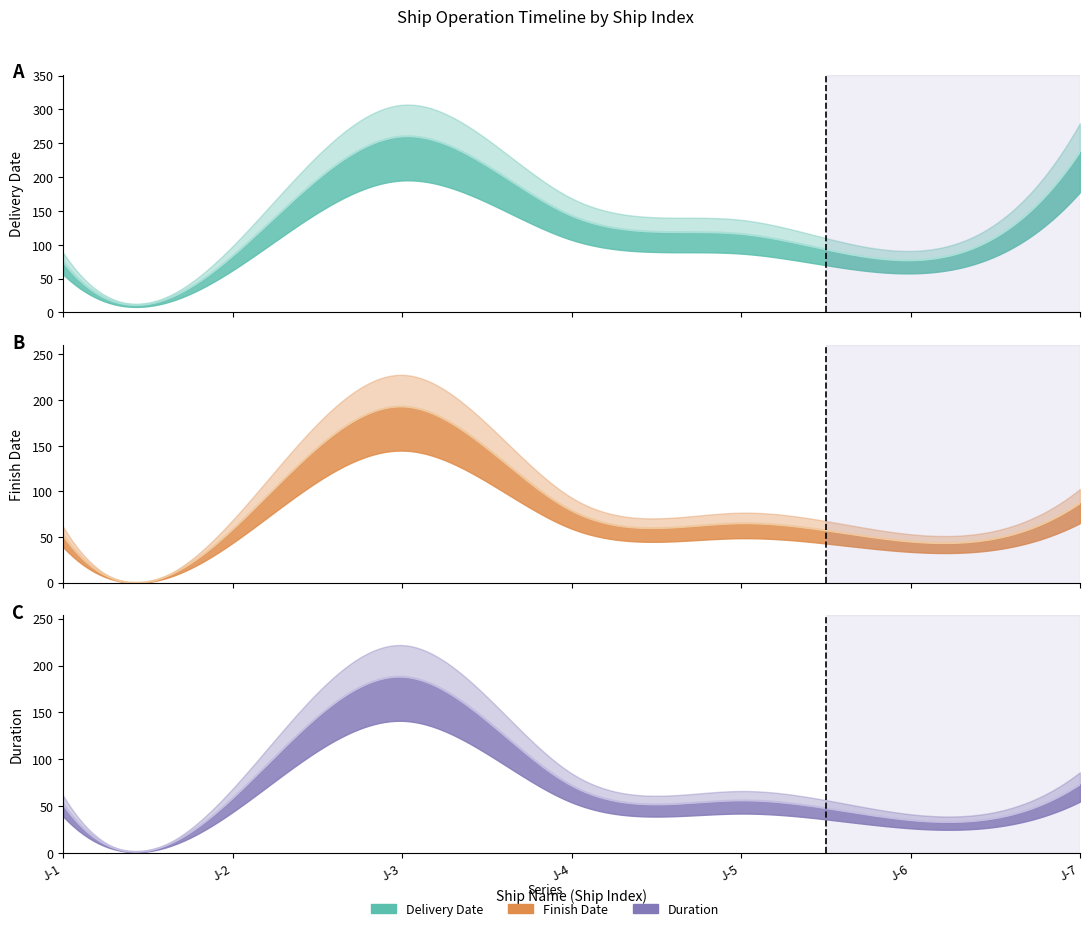

The Operation_Index series shows 5 at J-2. True or false?

False